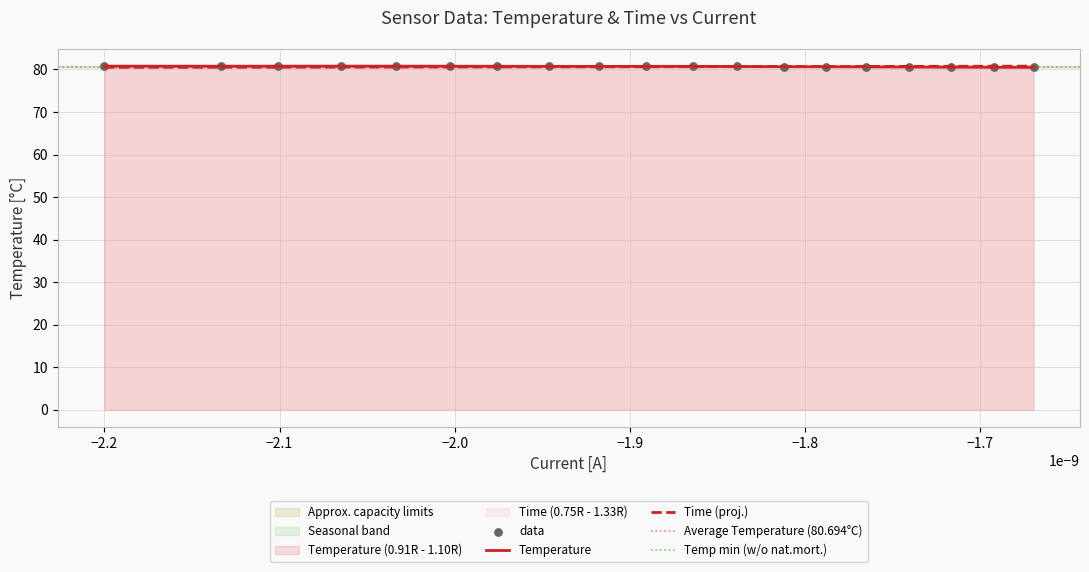

Which series reaches the minimum Y coordinate?

Temperature